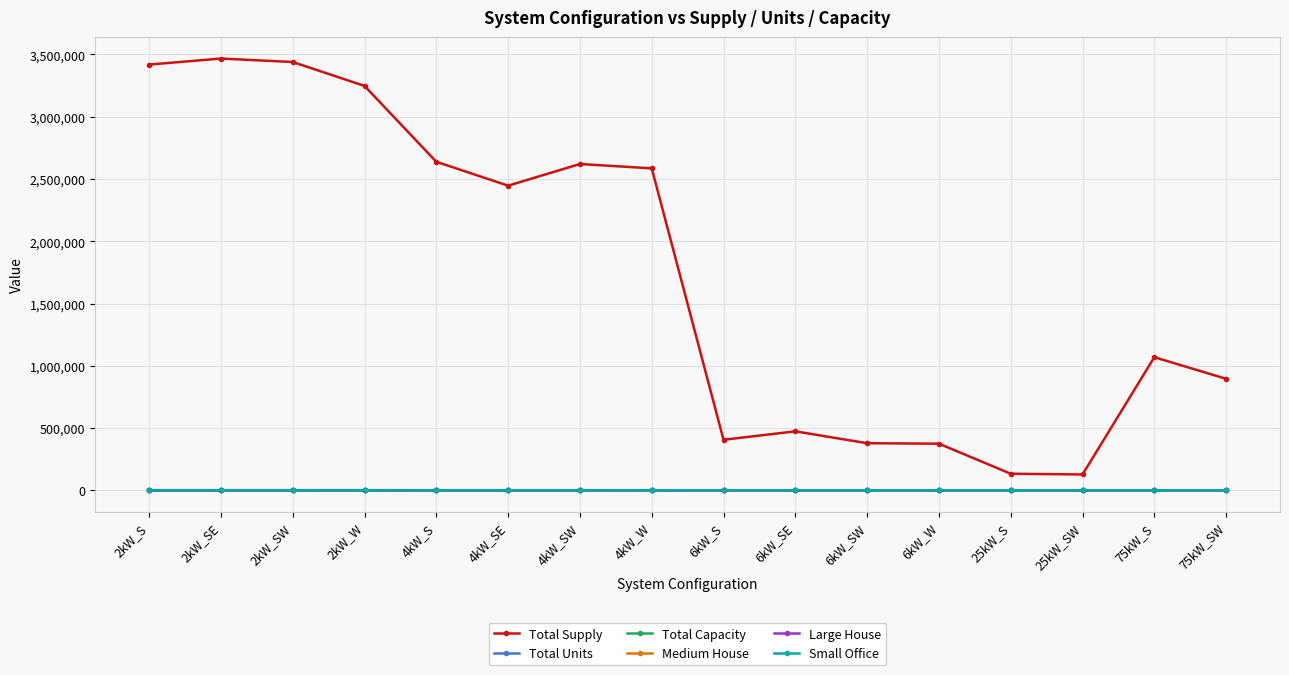

True or false: Total Supply and Medium House cross at least once.

False